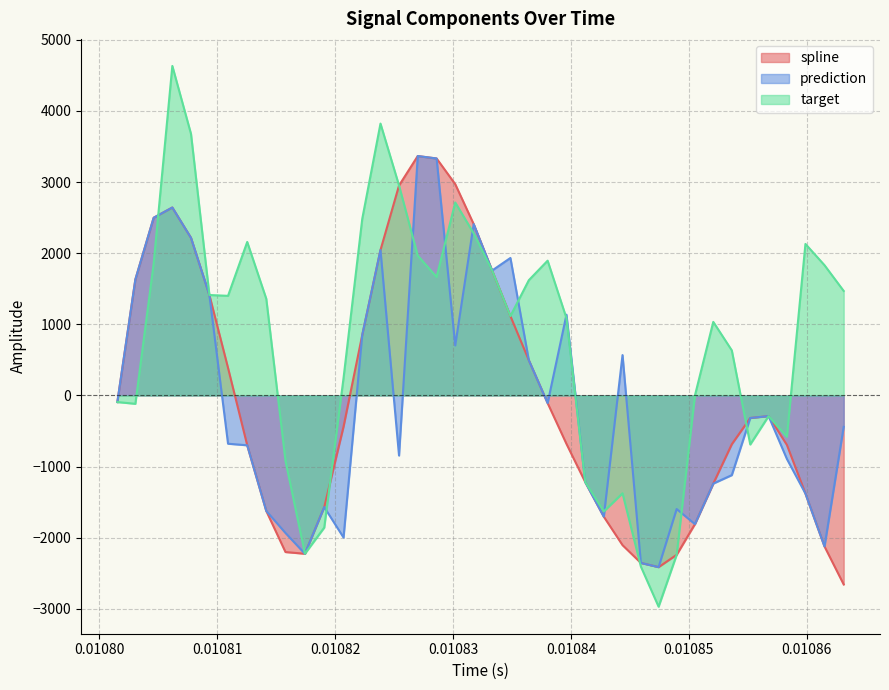

How many lines are shown in the chart?

3